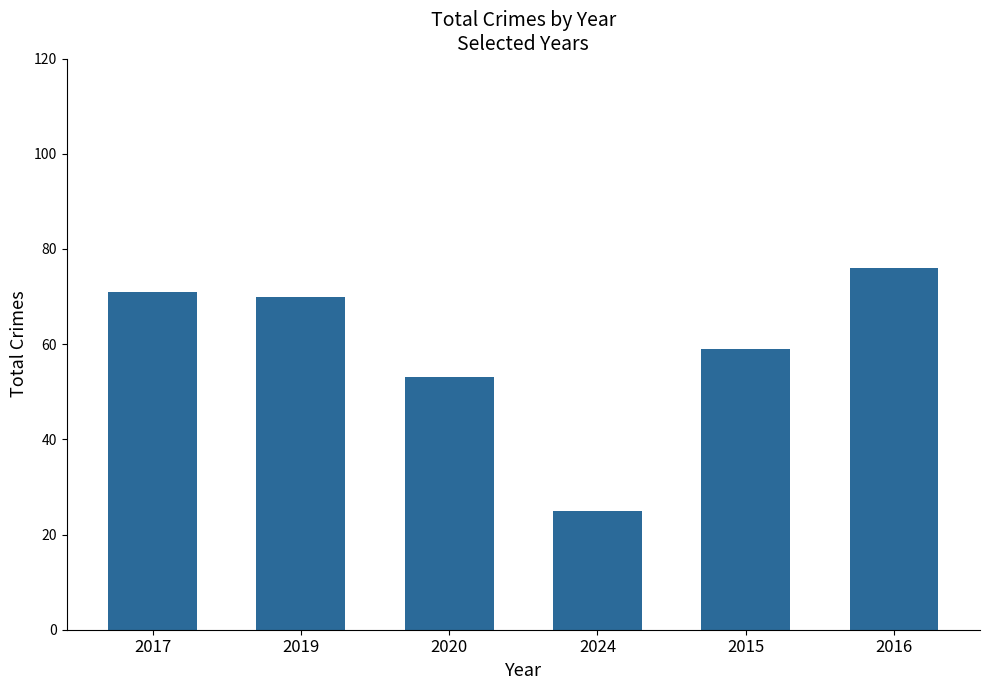

Reading left to right, extract all data points from this chart.

2017=71	2019=70	2020=53	2024=25	2015=59	2016=76